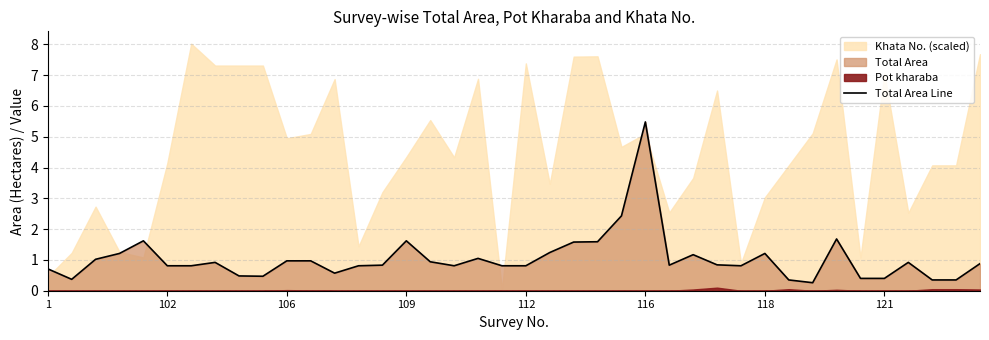

What is the ratio of the value at 13 to the value at 109?

0.7